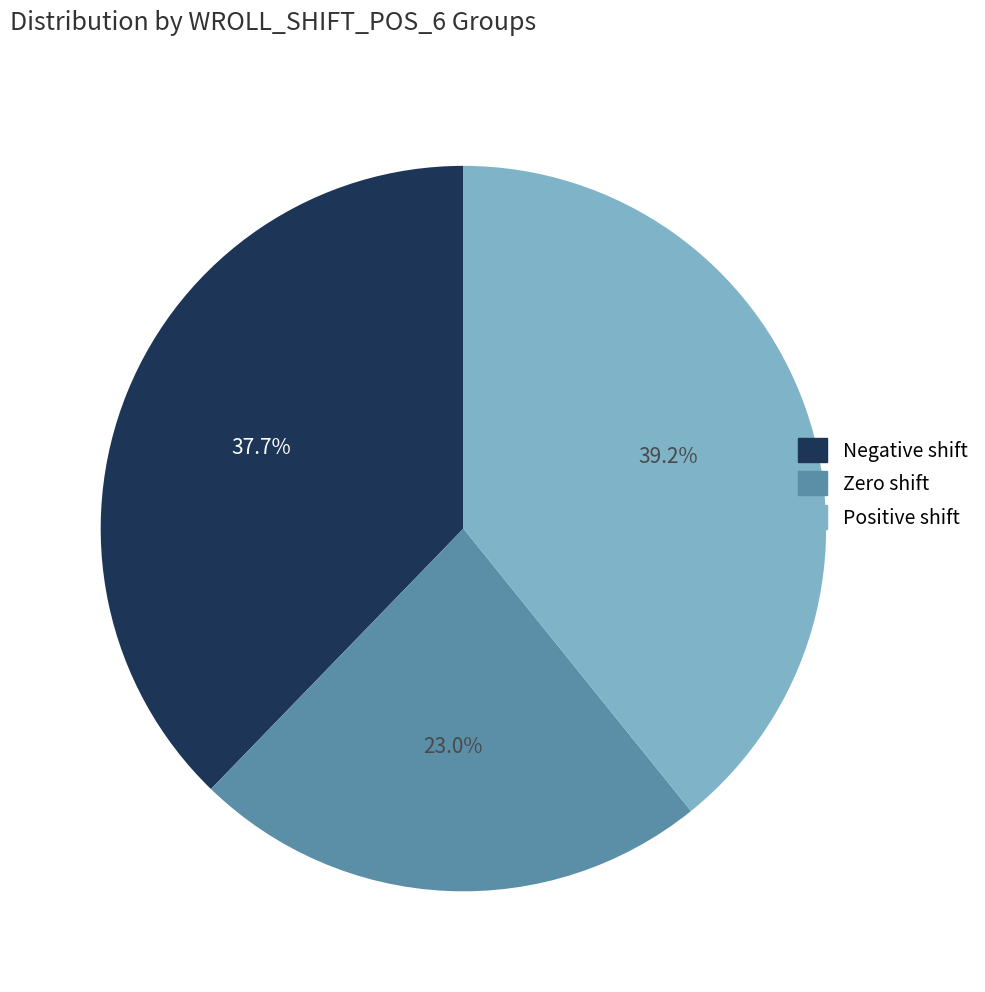

Is there any slice that represents more than half of the pie?

No